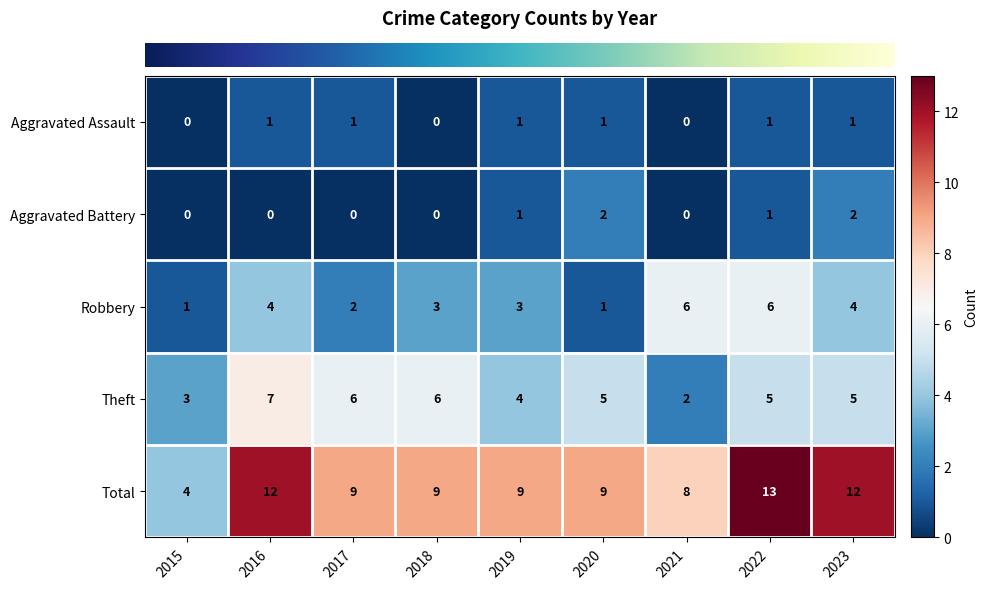

What is the difference between the highest and lowest values at 2019?

8